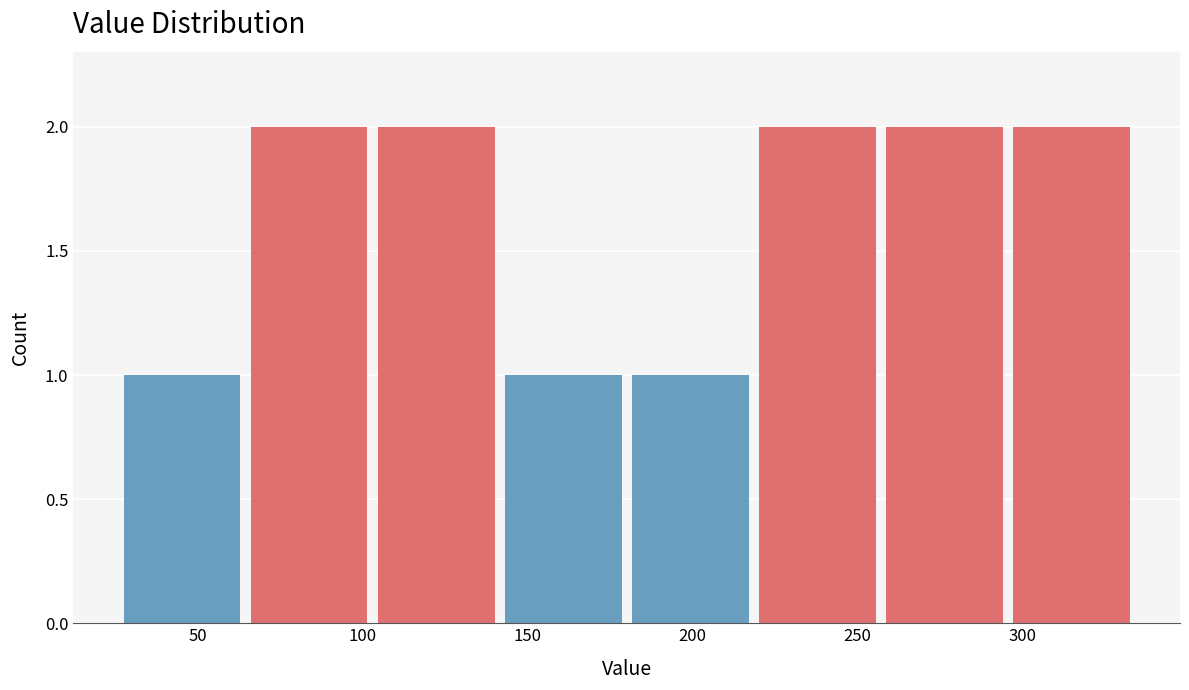

What is the height of the bar covering 218.5 to 257.0 on the x-axis? Neither the bar edges nor the heights are printed on the chart, so give them approximately, as read against the axes.

2